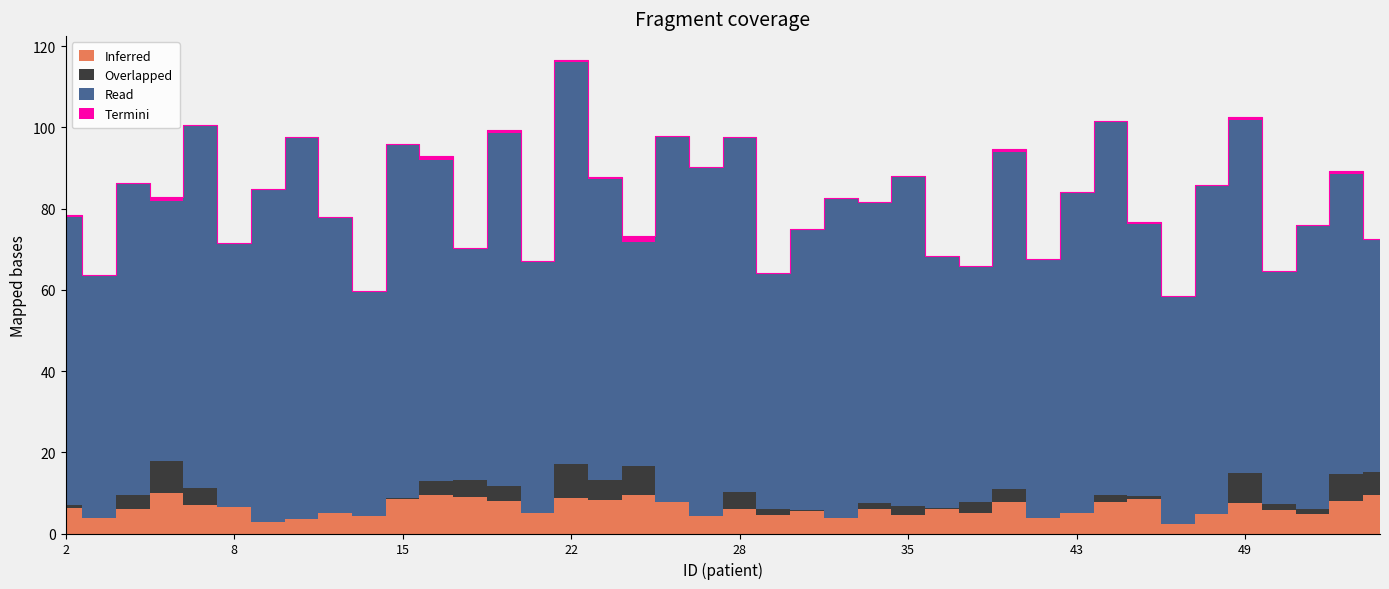

The value of Termini at 44 is 0.4. True or false?

False